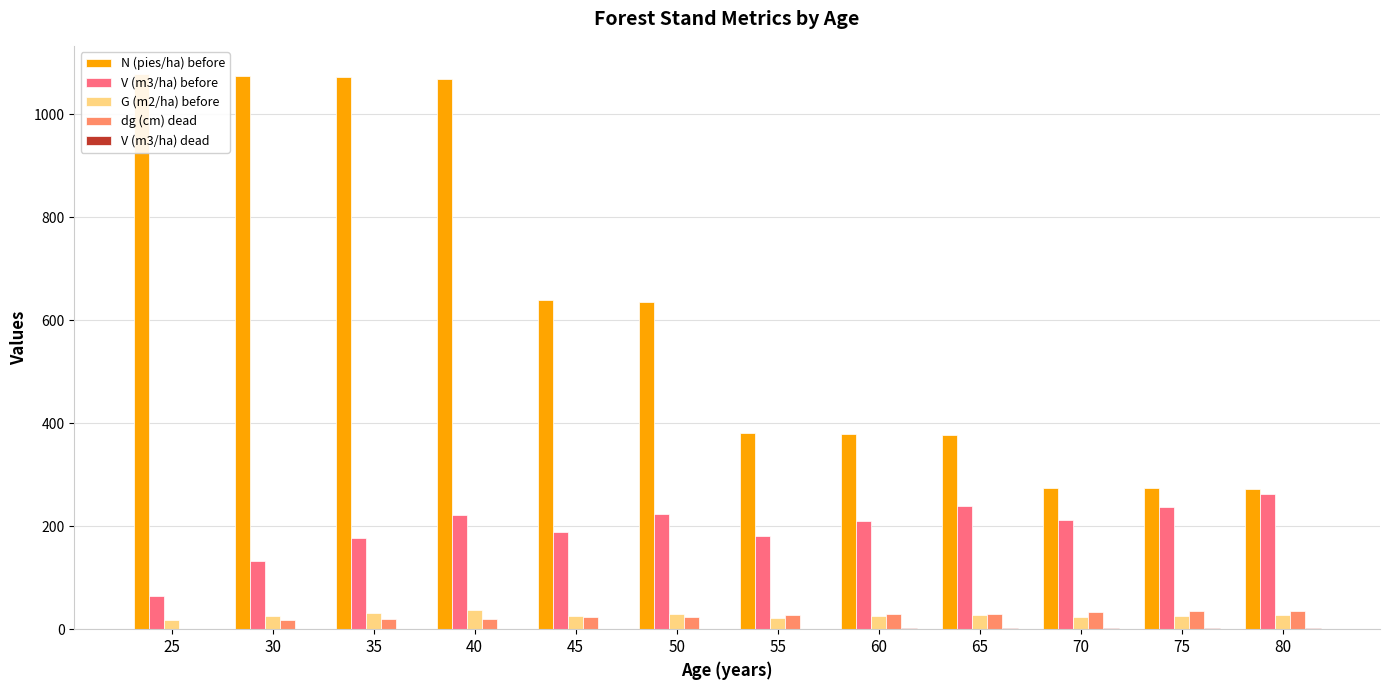

Rank the series by their maximum value, from lowest to highest.

V (m3/ha) dead, dg (cm) dead, G (m2/ha) before, V (m3/ha) before, N (pies/ha) before